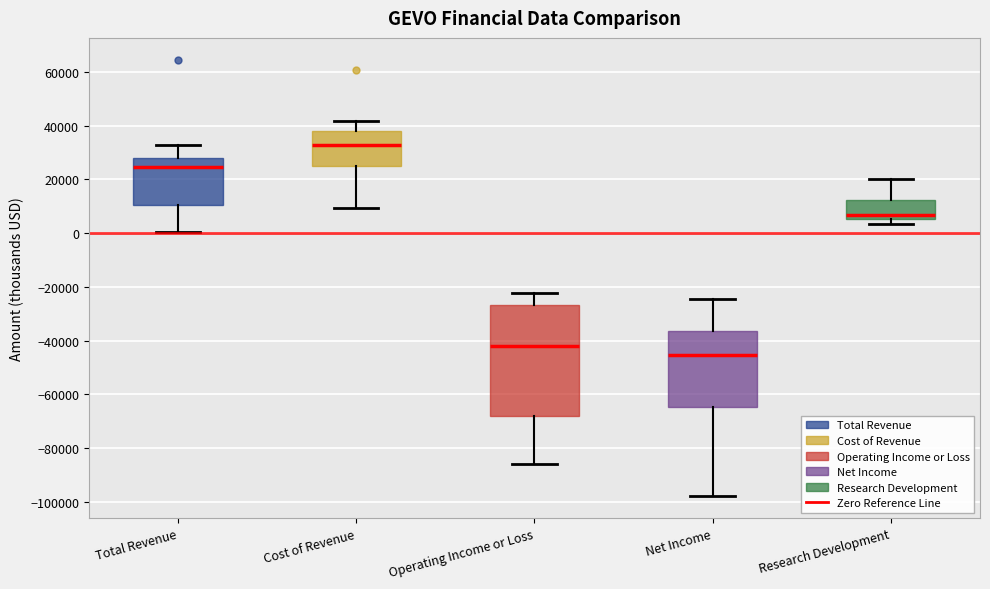

Reading left to right, read every box against the y-axis: the position of its median line, the range the box covers, and the ends of its whiskers. The values are not printed on the chart, so give them approximately, as read against the axis.

Total Revenue: median 24000, box 10000 to 28000, whiskers 0 to 32000
Cost of Revenue: median 32000, box 26000 to 38000, whiskers 10000 to 42000
Operating Income or Loss: median -42000, box -68000 to -26000, whiskers -86000 to -22000
Net Income: median -46000, box -64000 to -36000, whiskers -98000 to -24000
Research Development: median 6000 (just above the box's lower edge), box 6000 to 12000, whiskers 4000 to 20000